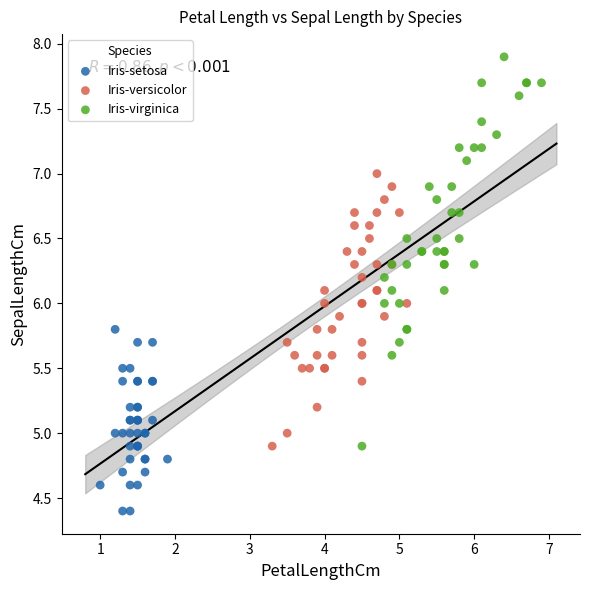

What are all the series names shown in the legend?

Iris-setosa, Iris-versicolor, Iris-virginica